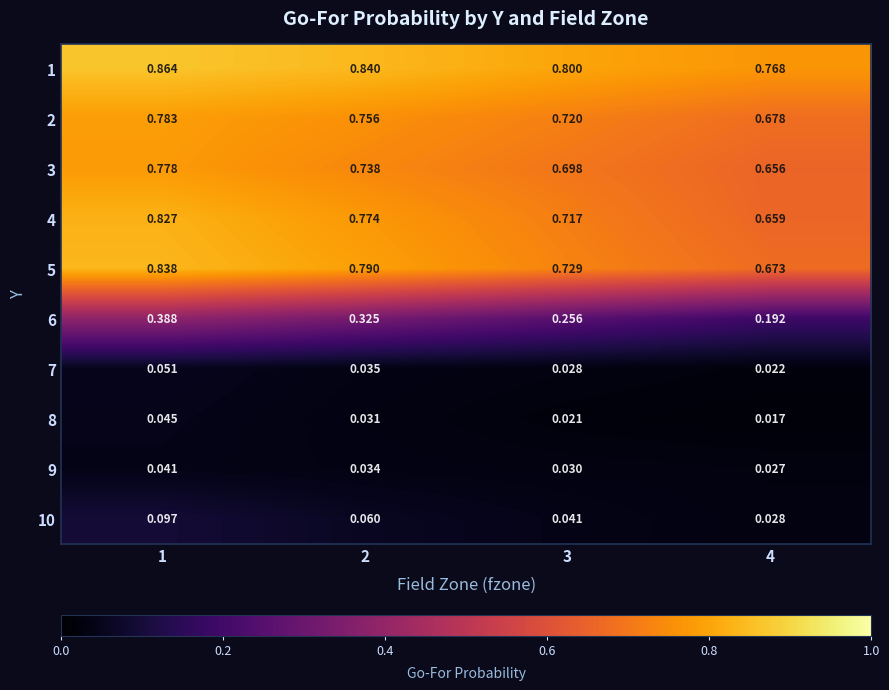

Is the value of 10 at 4 greater than the value of 2 at 1?

No